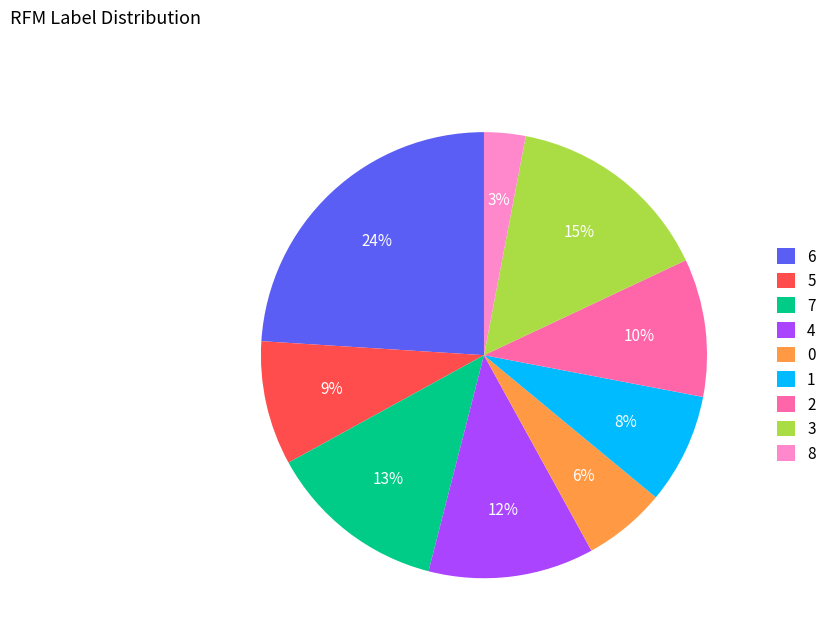

Count the number of slices in the pie.

9